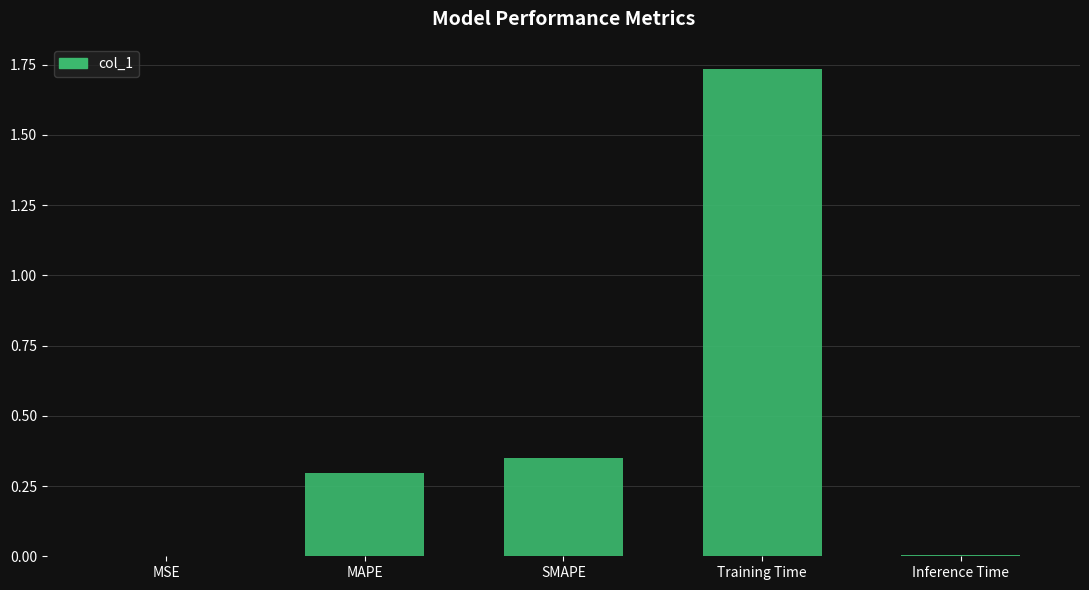

What is the sum of all values?

2.4